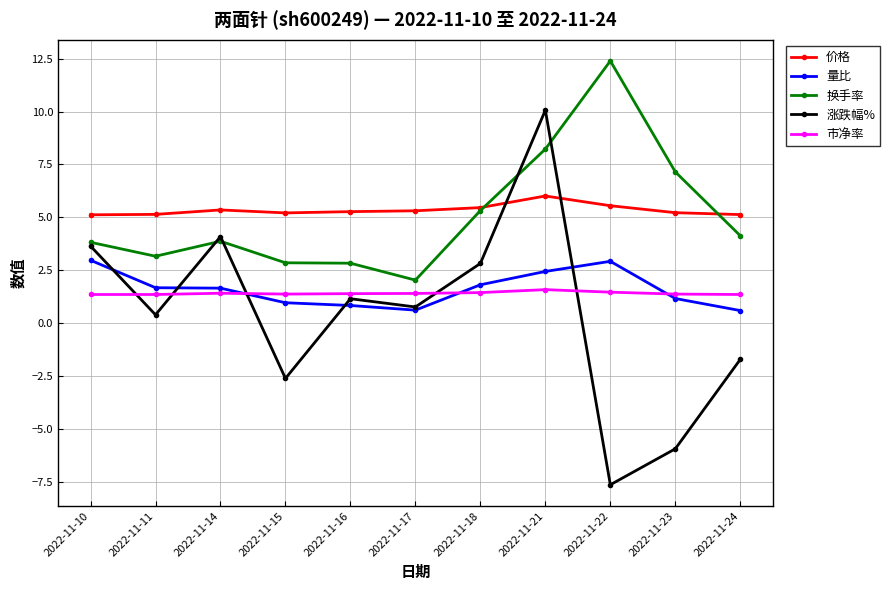

What is the value of the 涨跌幅% point at the 6th from the left?

0.8